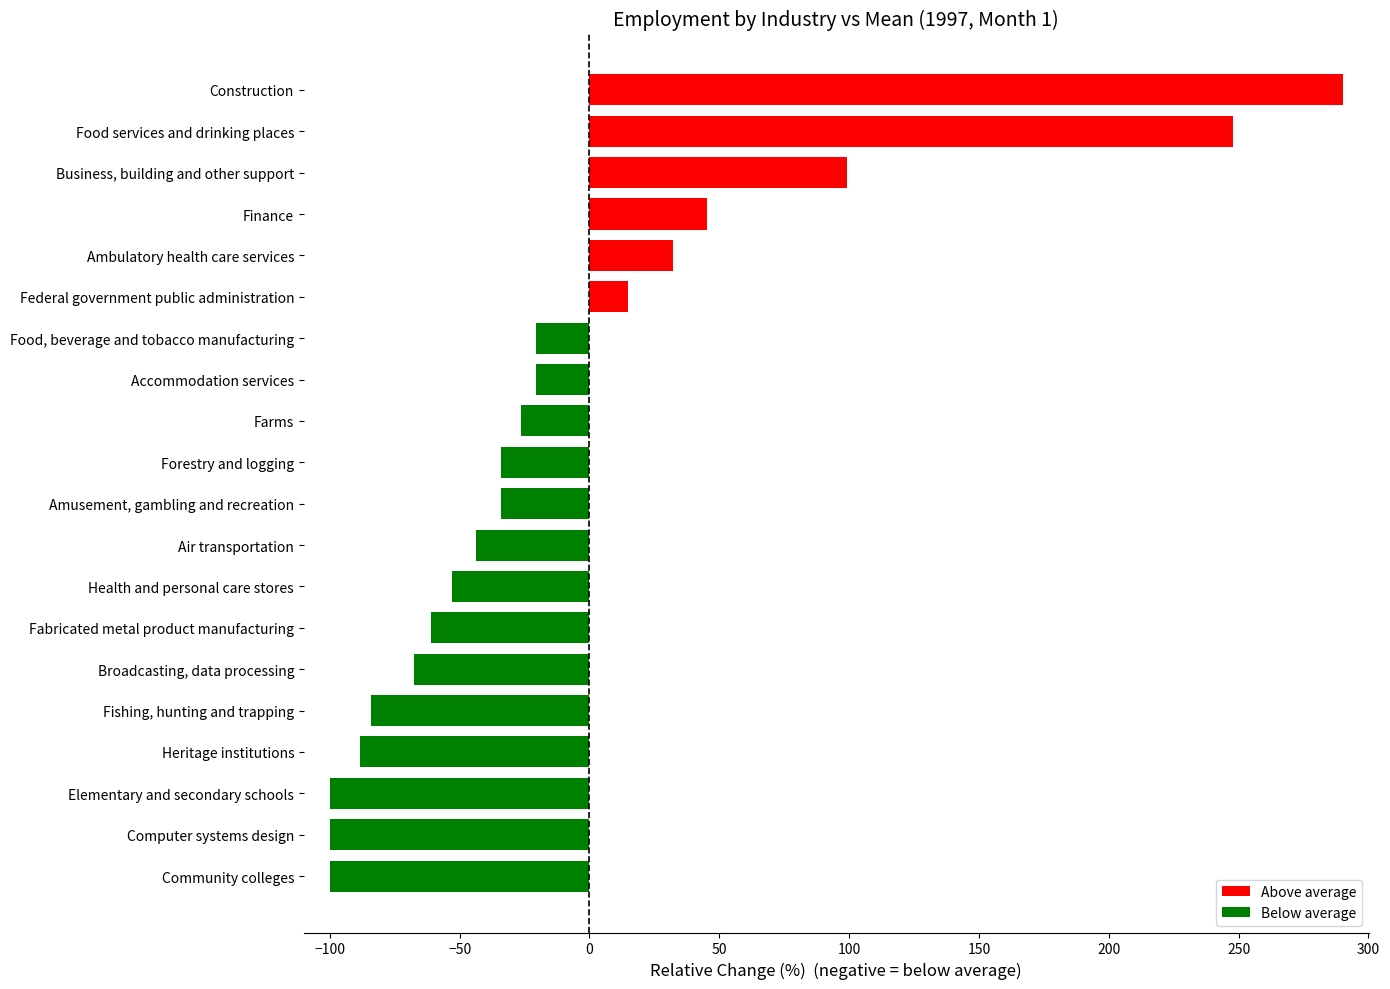

What is the ratio of the value at Business, building and other support to the value at Food services and drinking places?

0.4